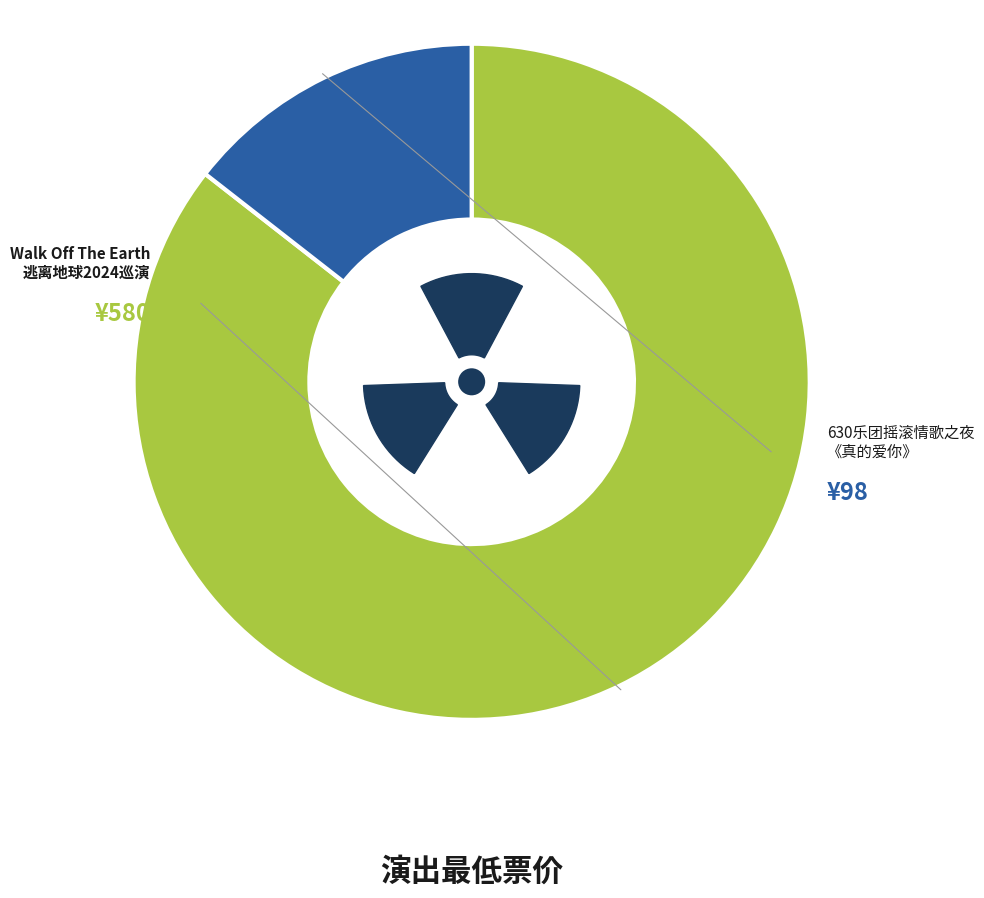

To the nearest percent, what is the average slice percentage?

50%